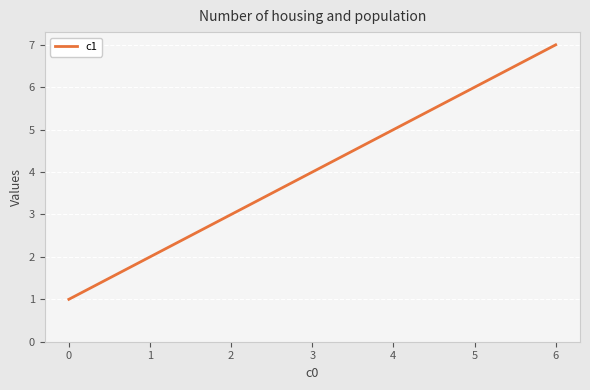

List the labels in order of value, smallest first.

0, 2, 4, 6